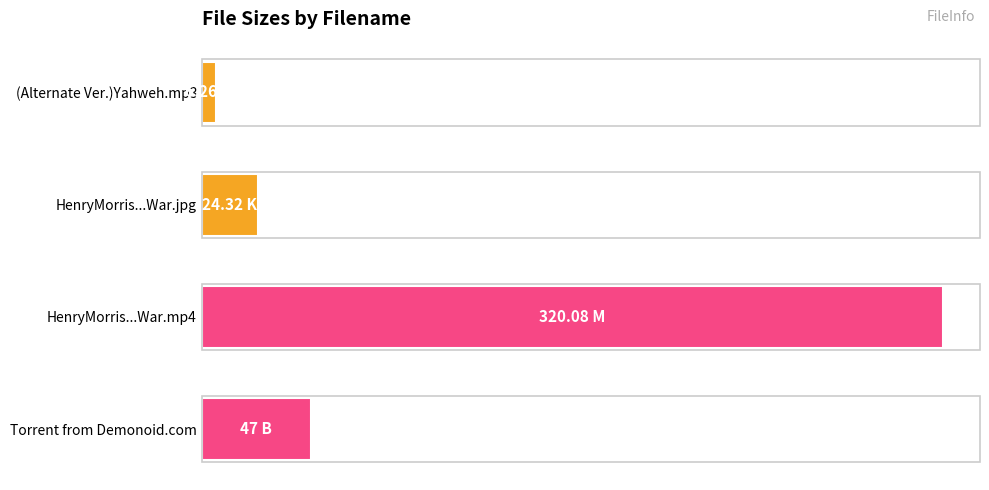

Are the bars grouped side by side (vs. stacked)?

No